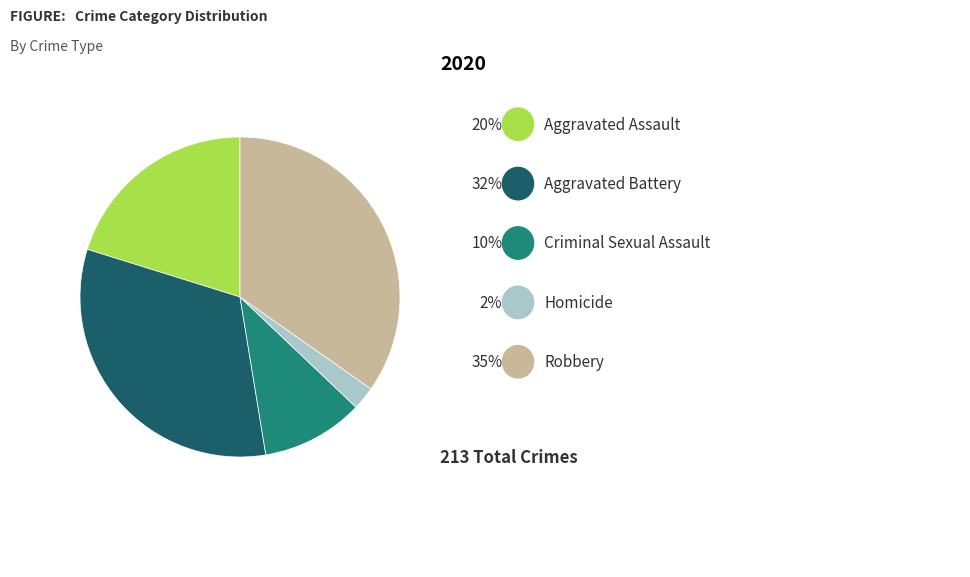

Is there any slice that represents more than half of the pie?

No